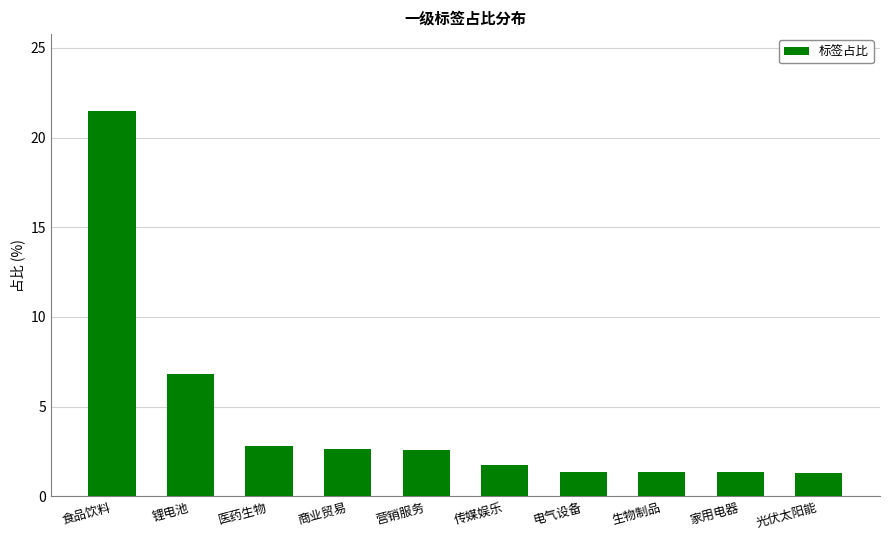

Which has a higher value, 营销服务 or 锂电池?

锂电池